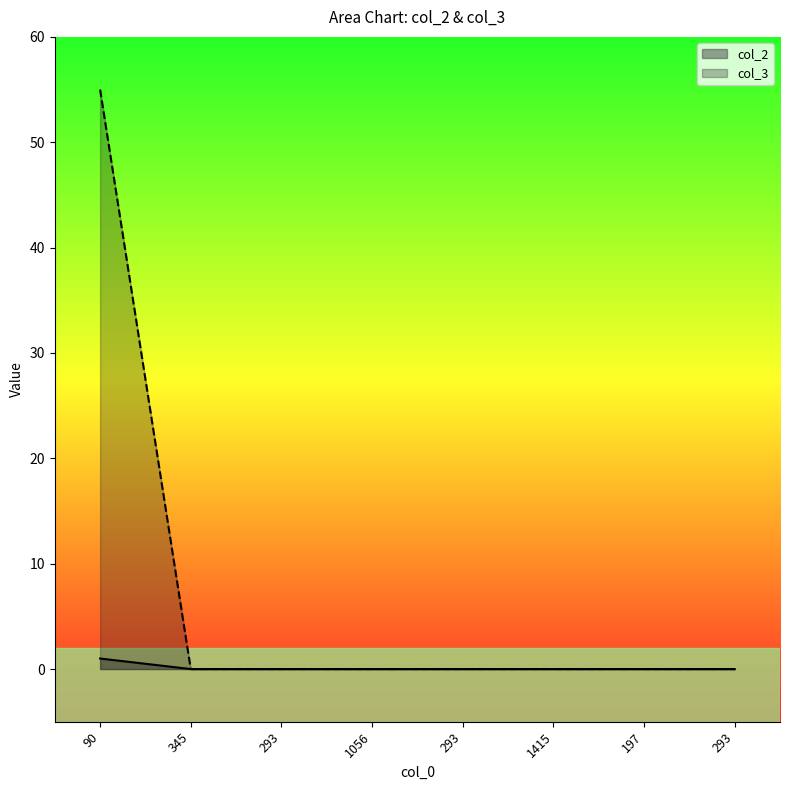

Where is col_2 nearest to the value 0?

345